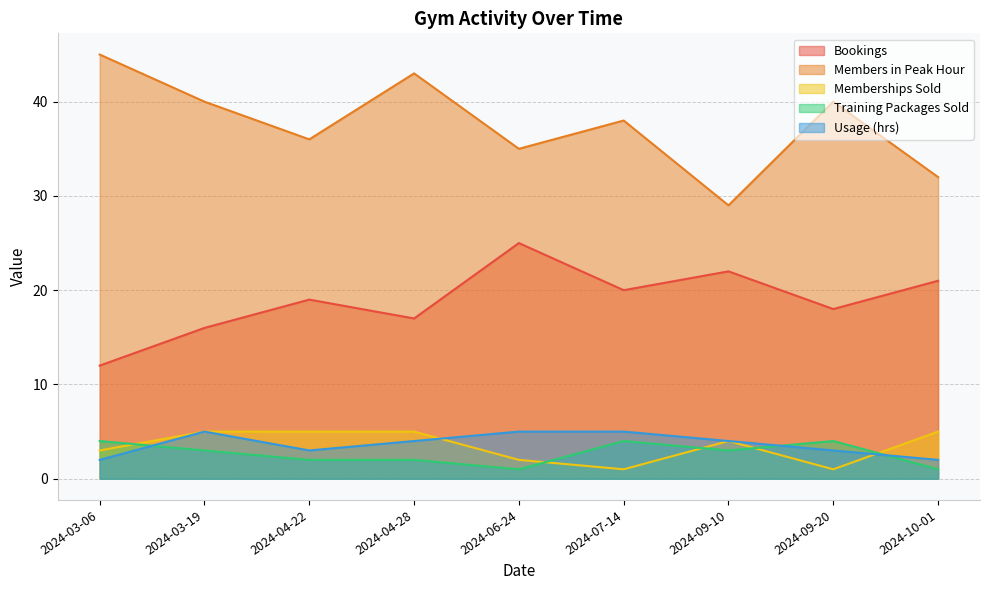

True or false: Memberships Sold has more than 2 interior local peaks.

False